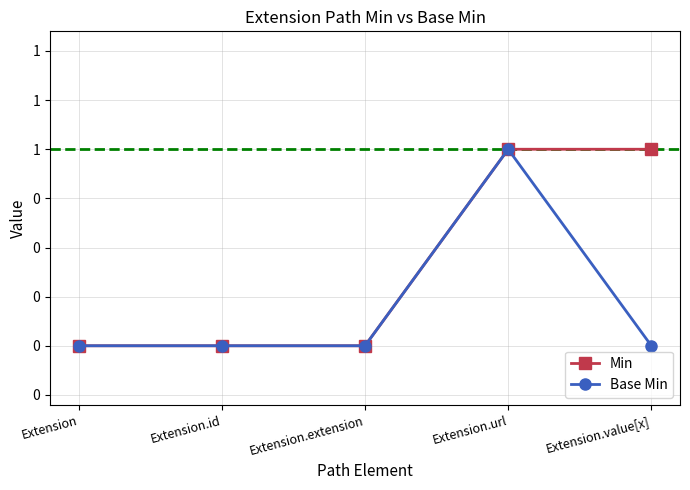

What is the label of the 5th point from the right?

Extension